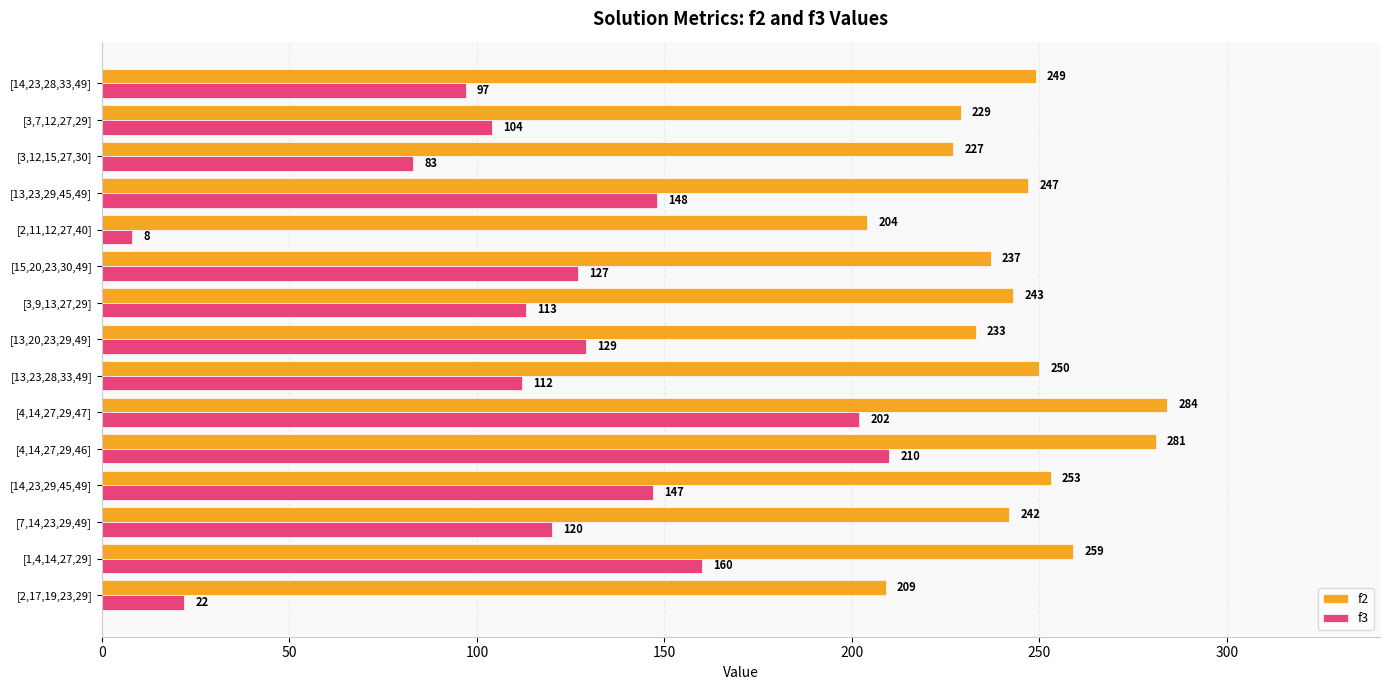

Rank the categories by f3 value from highest to lowest.

[4,14,27,29,46], [4,14,27,29,47], [1,4,14,27,29], [13,23,29,45,49], [14,23,29,45,49], [13,20,23,29,49], [15,20,23,30,49], [7,14,23,29,49], [3,9,13,27,29], [13,23,28,33,49], [3,7,12,27,29], [14,23,28,33,49], [3,12,15,27,30], [2,17,19,23,29], [2,11,12,27,40]